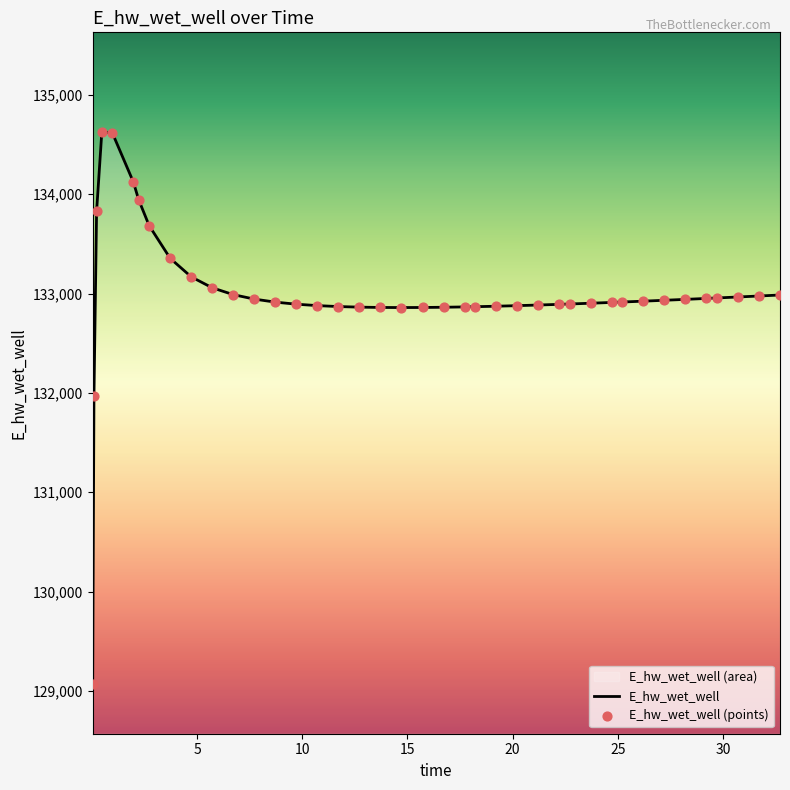

Which series has the largest Y range (max minus min)?

E_hw_wet_well